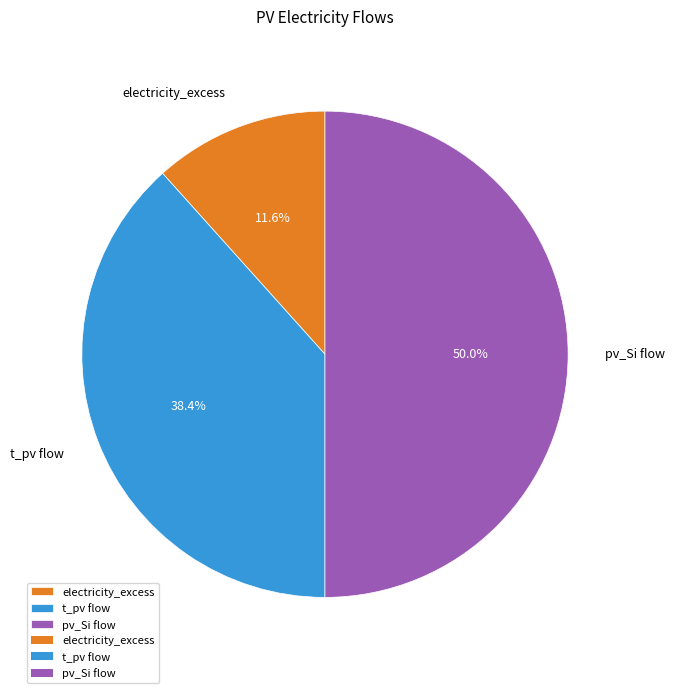

Which has a higher value, electricity_excess or t_pv flow?

t_pv flow